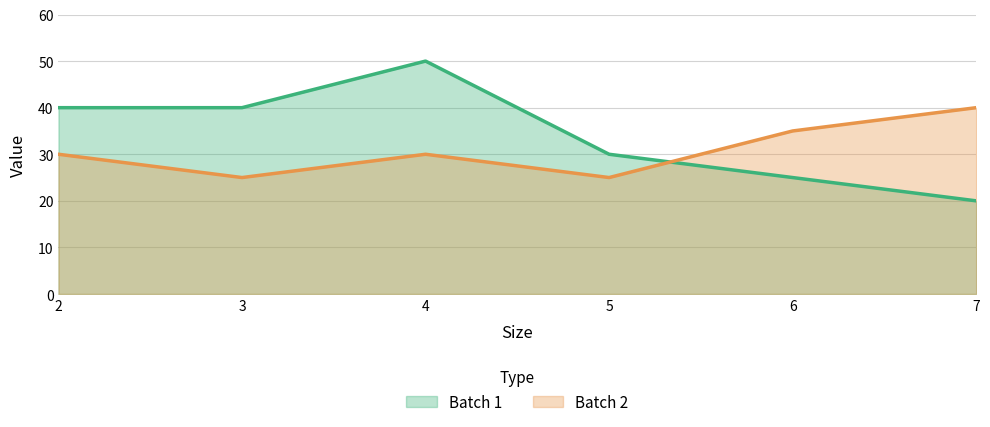

Which series has the largest total across all categories?

Batch 1